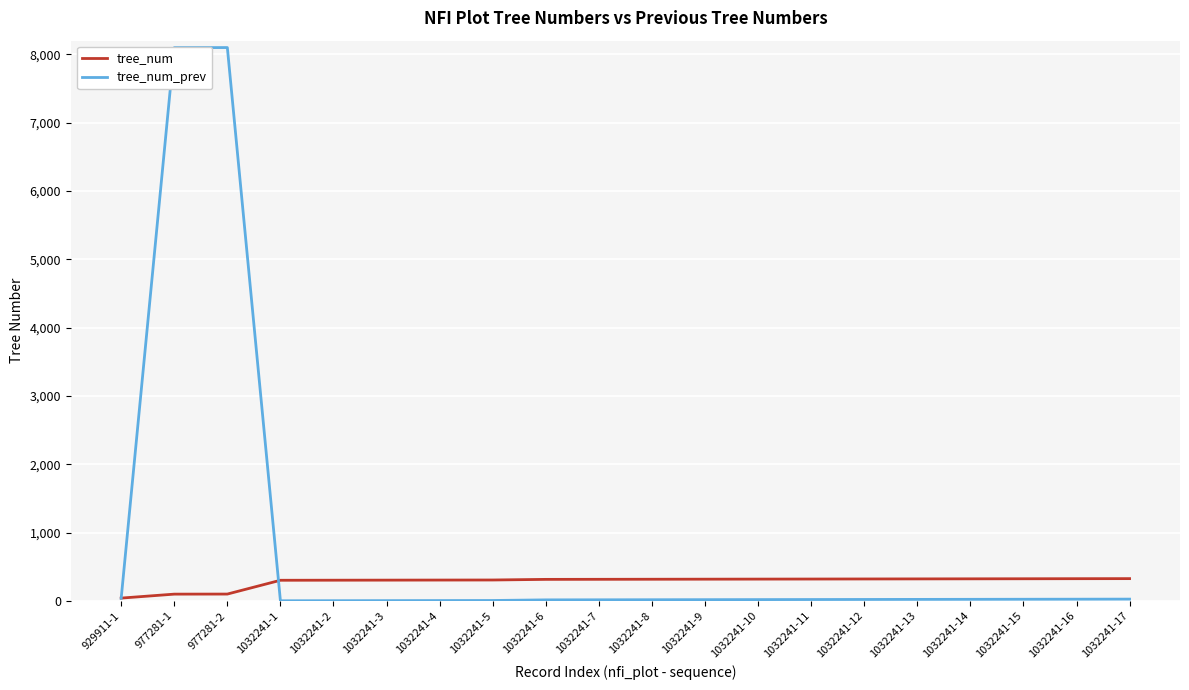

Which series has the largest total across all categories?

tree_num_prev